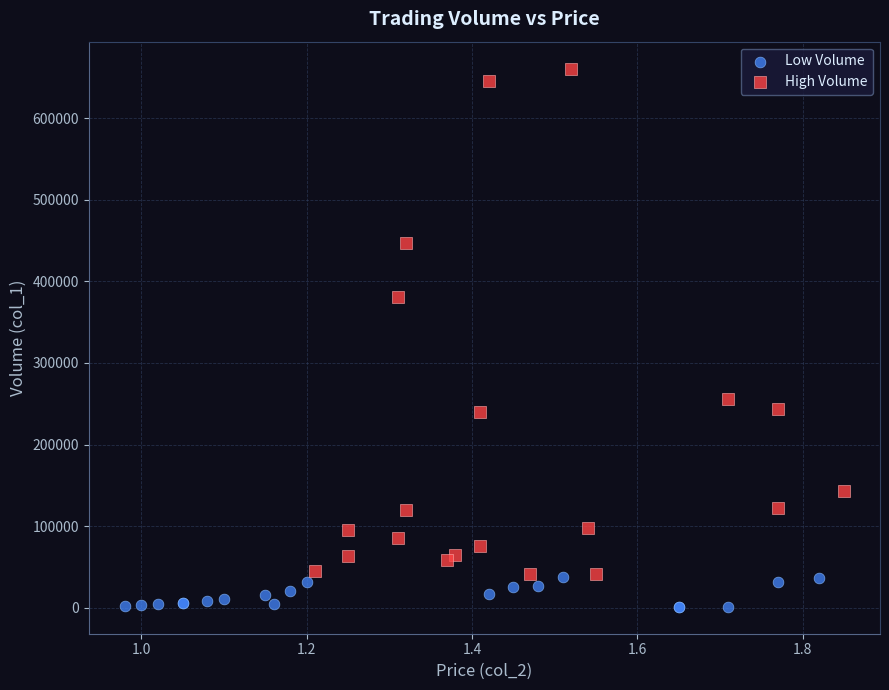

Which series contains the highest Y value?

High Volume